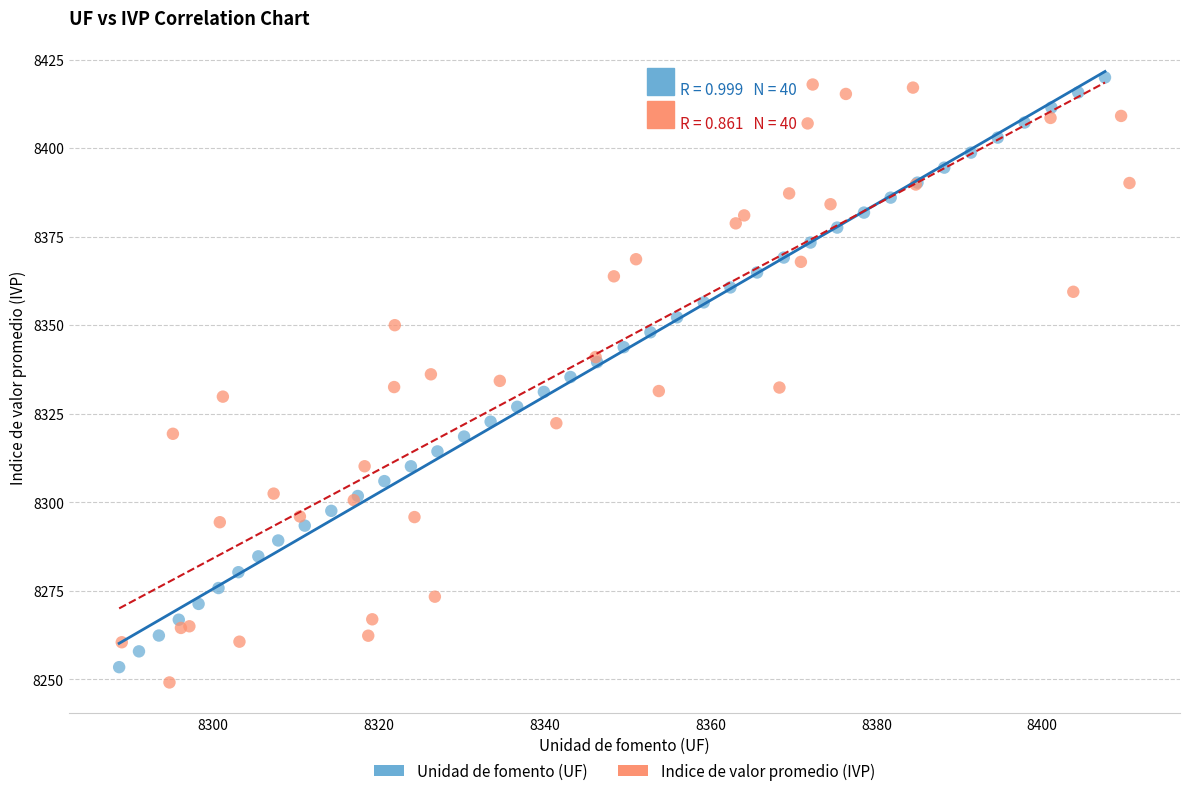

What are all the series names shown in the legend?

Unidad de fomento (UF), Indice de valor promedio (IVP)